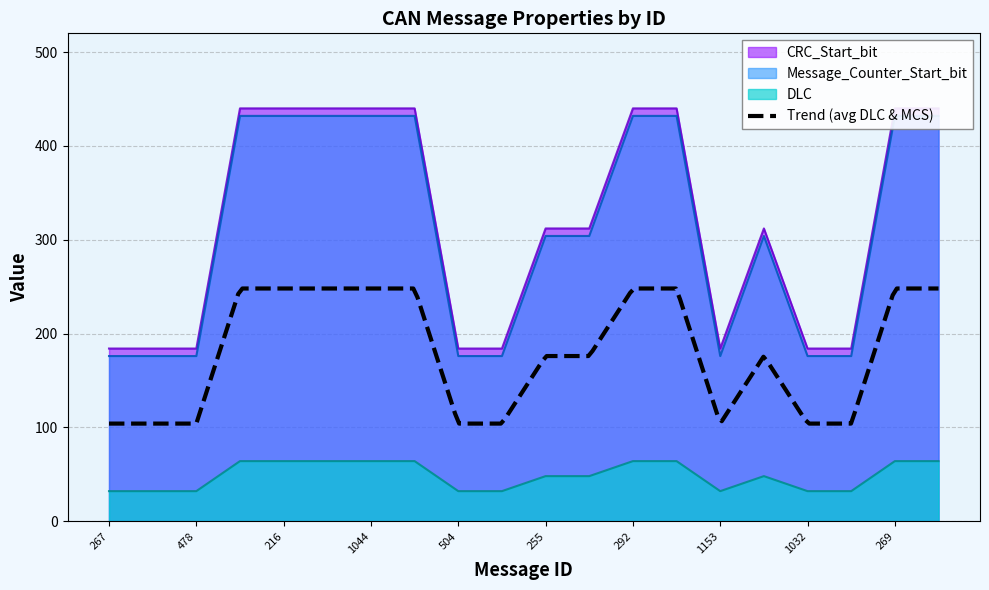

What is the label of the 4th point from the right?

1032